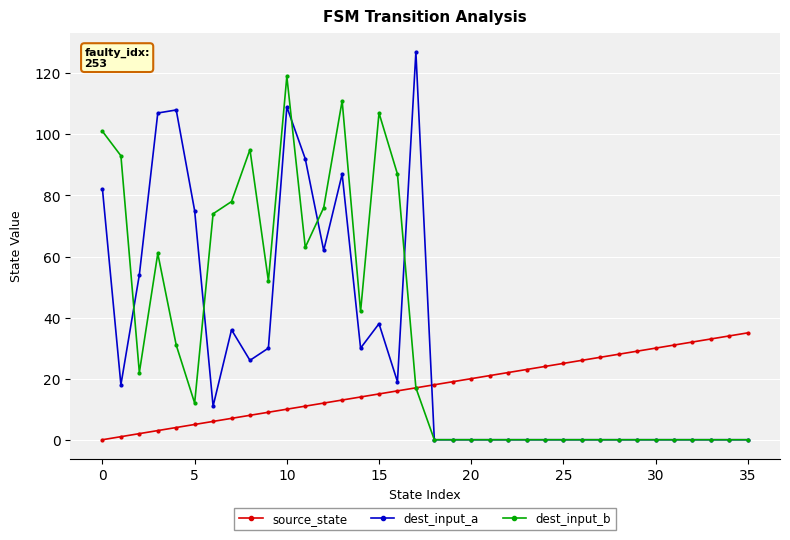

What is the greatest value displayed?

127